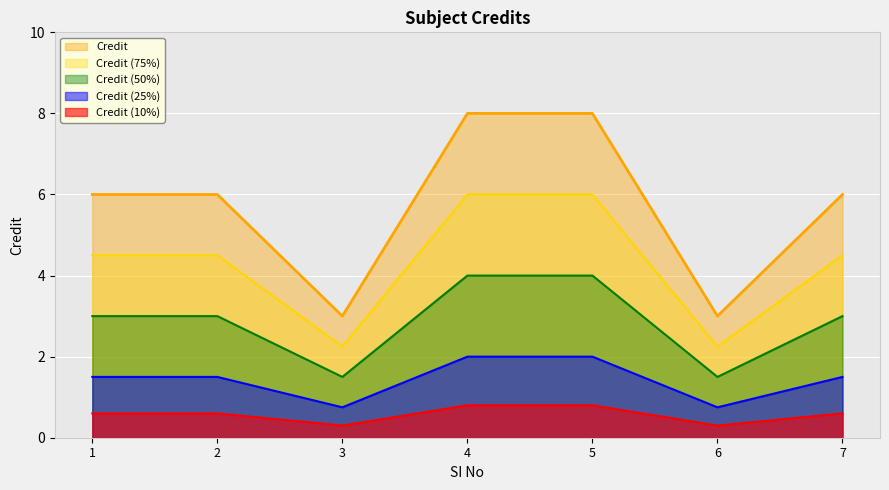

Reading right to left, list all the values displayed in this chart.

6	3	8	8	3	6	6